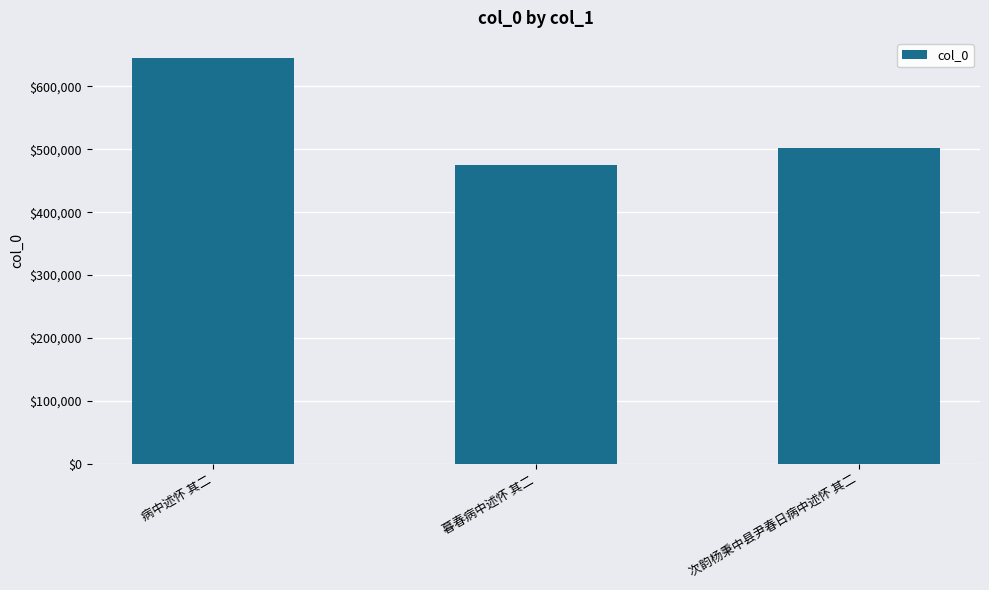

True or false: the data shows 189219 at 暮春病中述怀 其二.

False